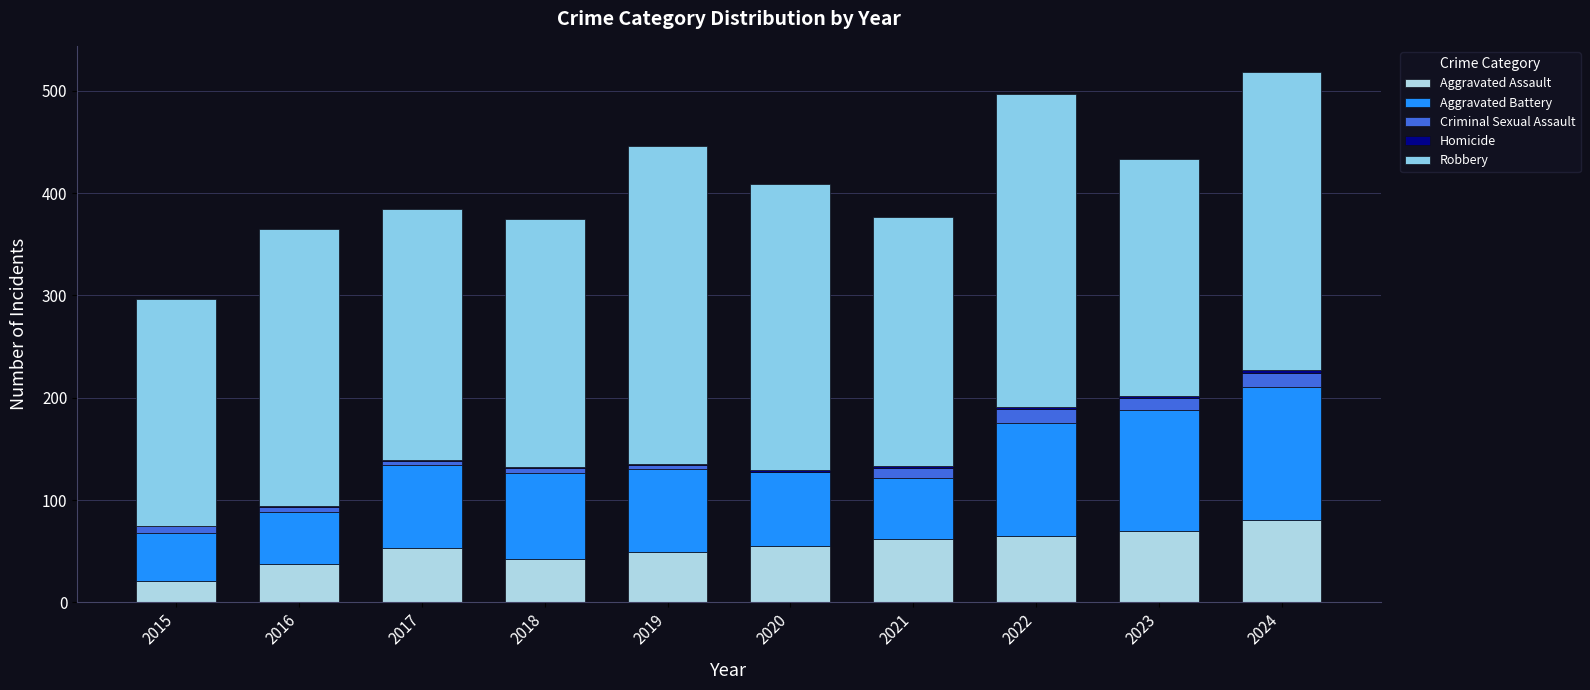

Count the number of categories in the chart.

10